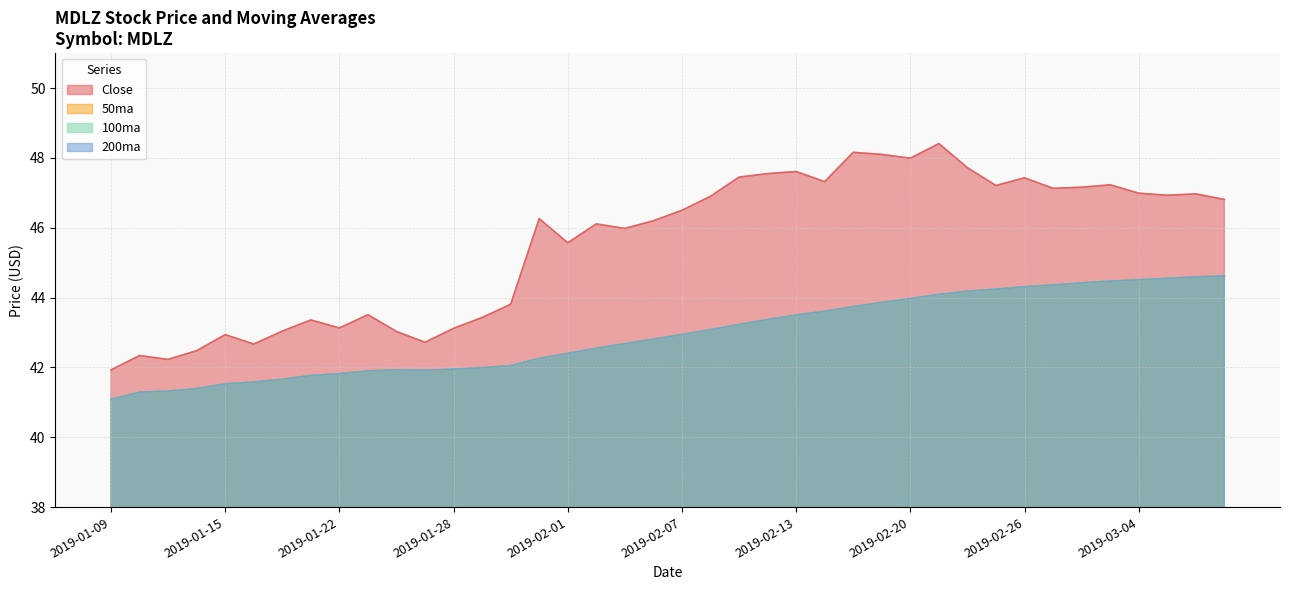

True or false: 200ma and 50ma cross at least once.

False